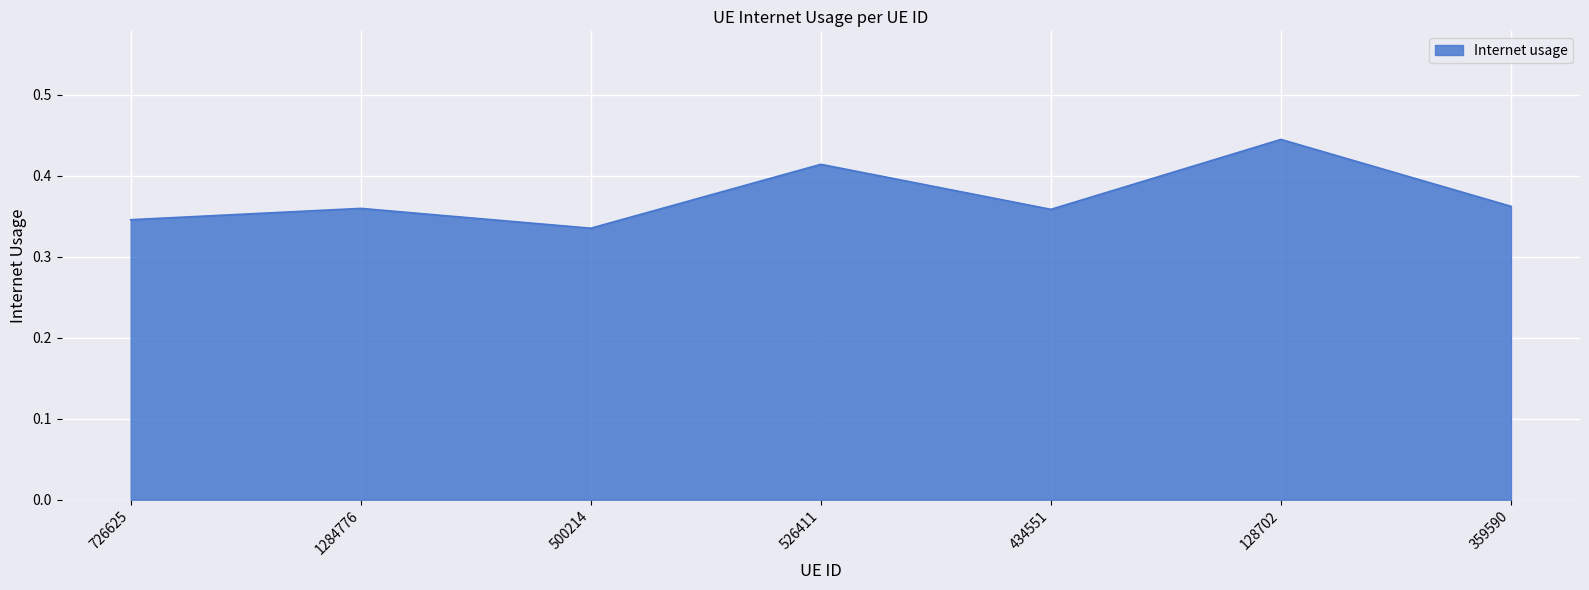

At which category does the chart reach its minimum across all series?

500214